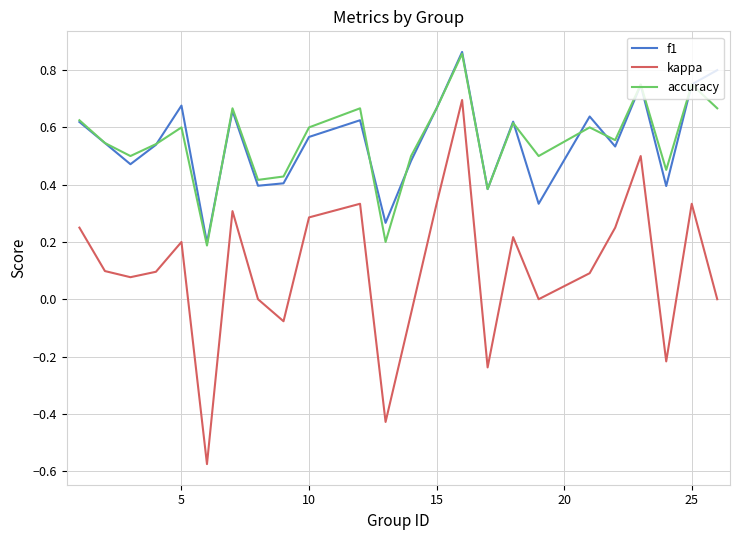

Count the f1 values in the range 0 to 1.

24